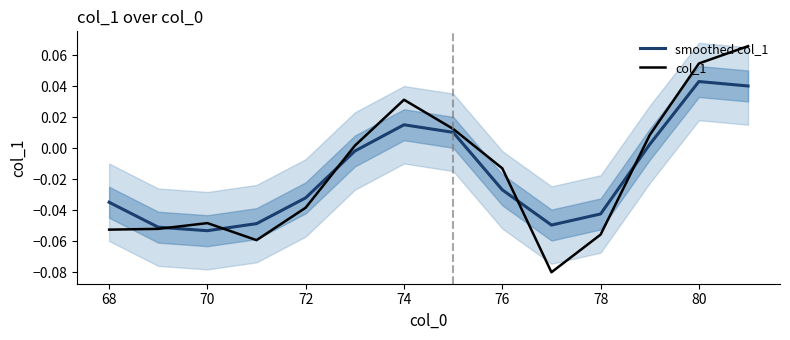

Reading left to right, transcribe all the data shown in this chart.

smoothed col_1: -0.0	-0.1	-0.1	-0.0	-0.0	-0.0	0.0	0.0	-0.0	-0.0	-0.0	0.0	0.0	0.0
col_1: -0.1	-0.1	-0.0	-0.1	-0.0	0.0	0.0	0.0	-0.0	-0.1	-0.1	0.0	0.1	0.1